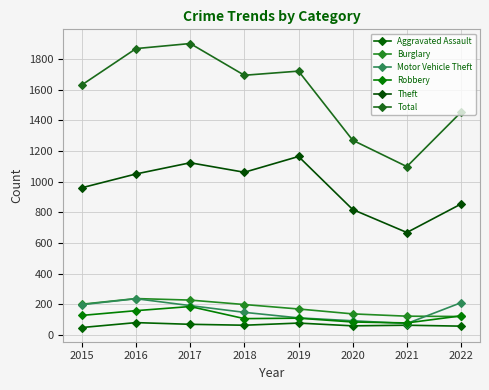

How many lines are shown in the chart?

6